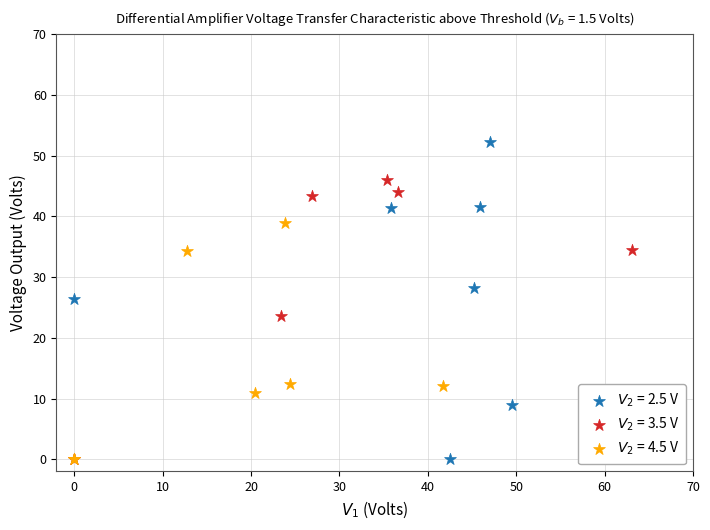

Which series has the widest spread of Y values?

$V_{2}$ = 2.5 V